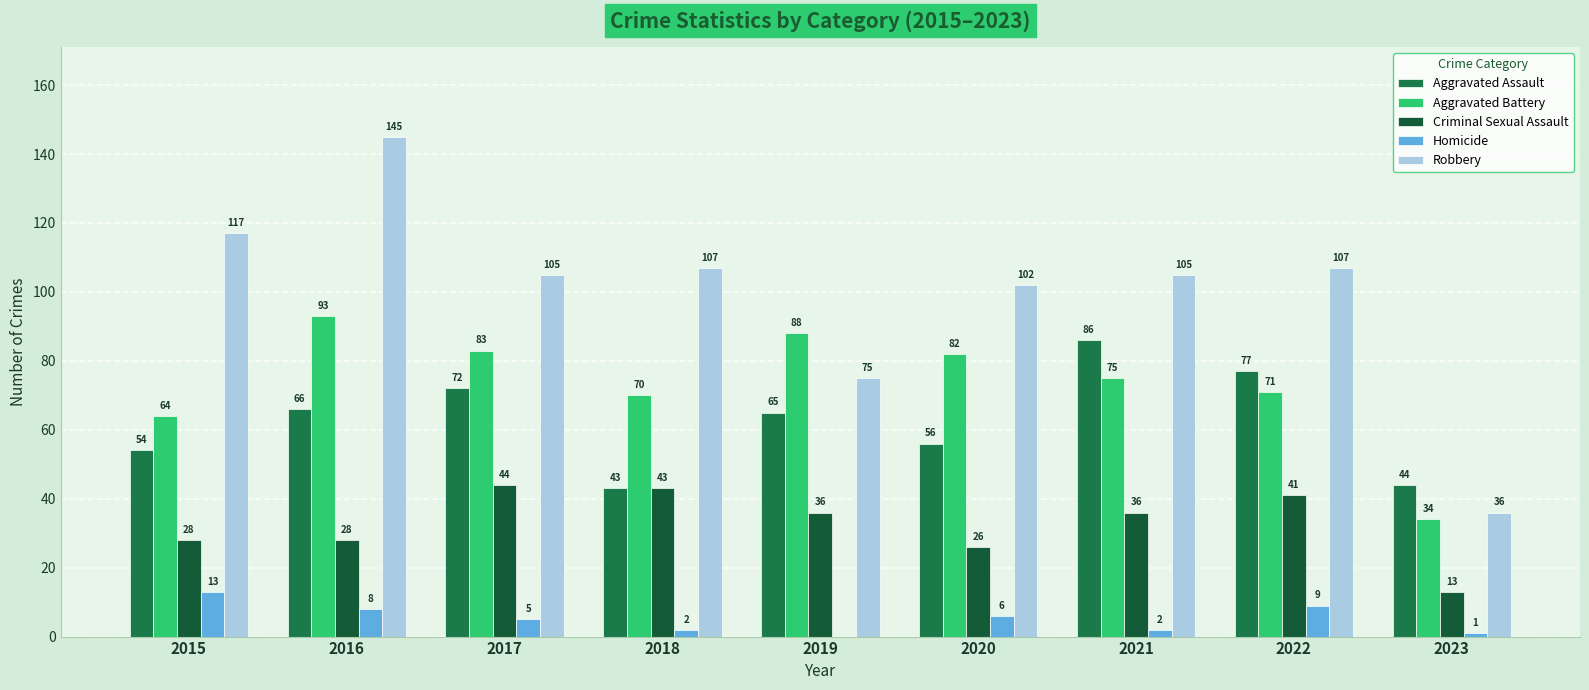

How many groups of bars are there?

9